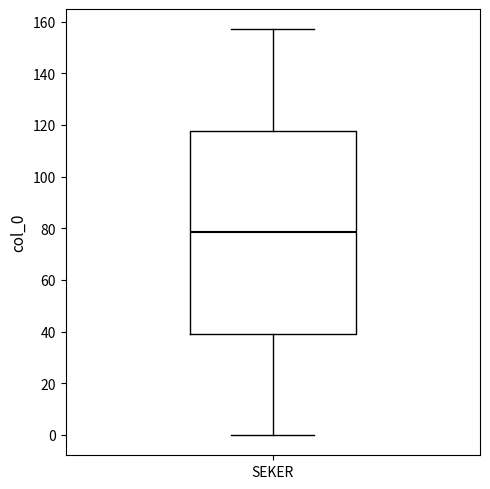

Where is the lower edge of the box for SEKER on the y-axis? The values are not printed on the chart, so give them approximately, as read against the axis.

40